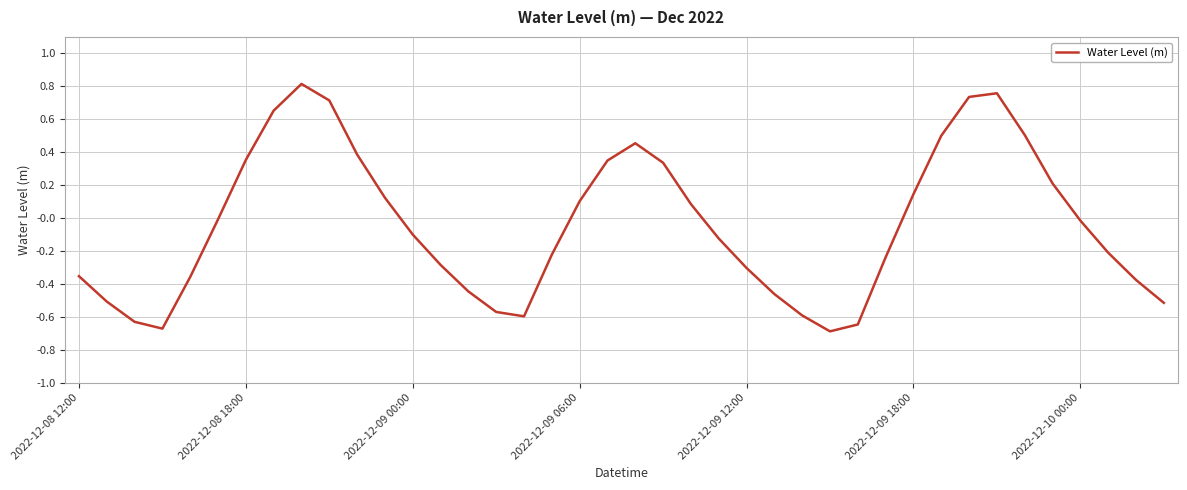

What is the difference between the maximum and minimum values?

1.5